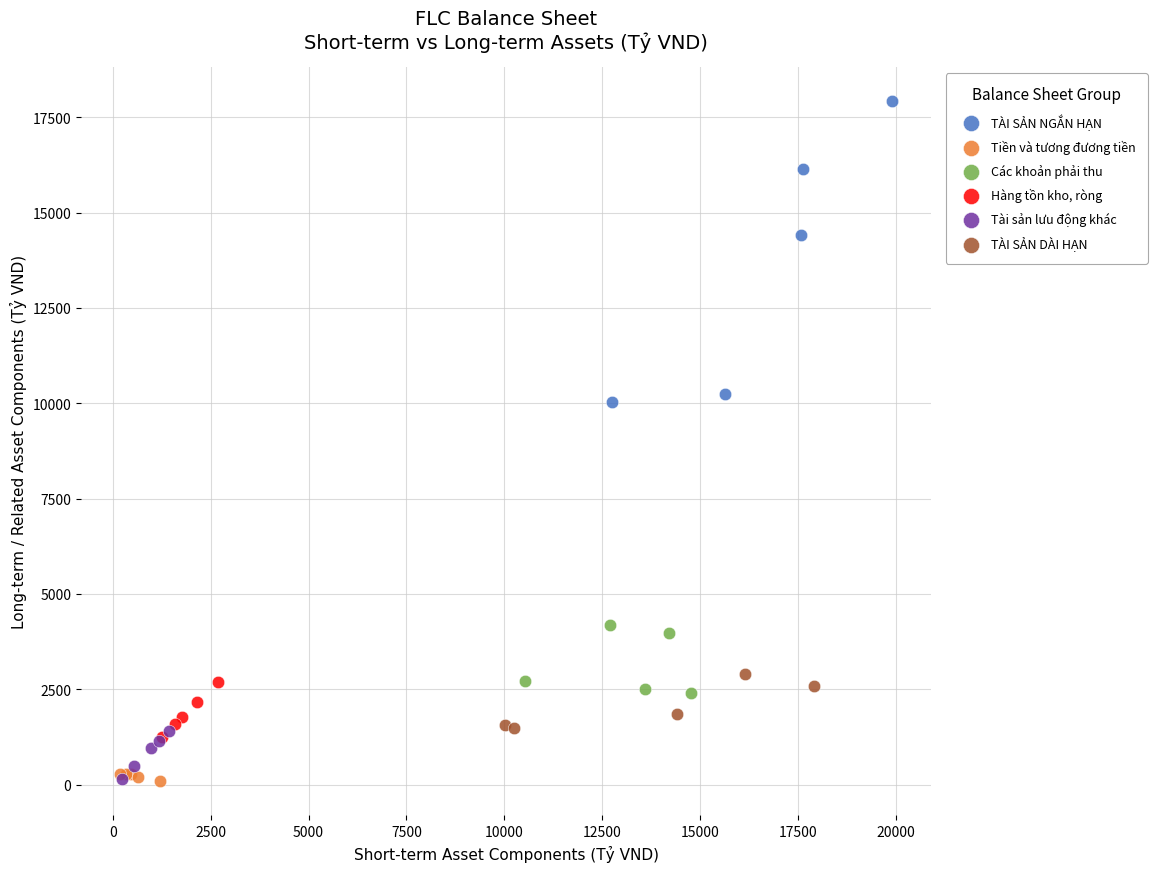

Which series contains the highest Y value?

TÀI SẢN NGẮN HẠN